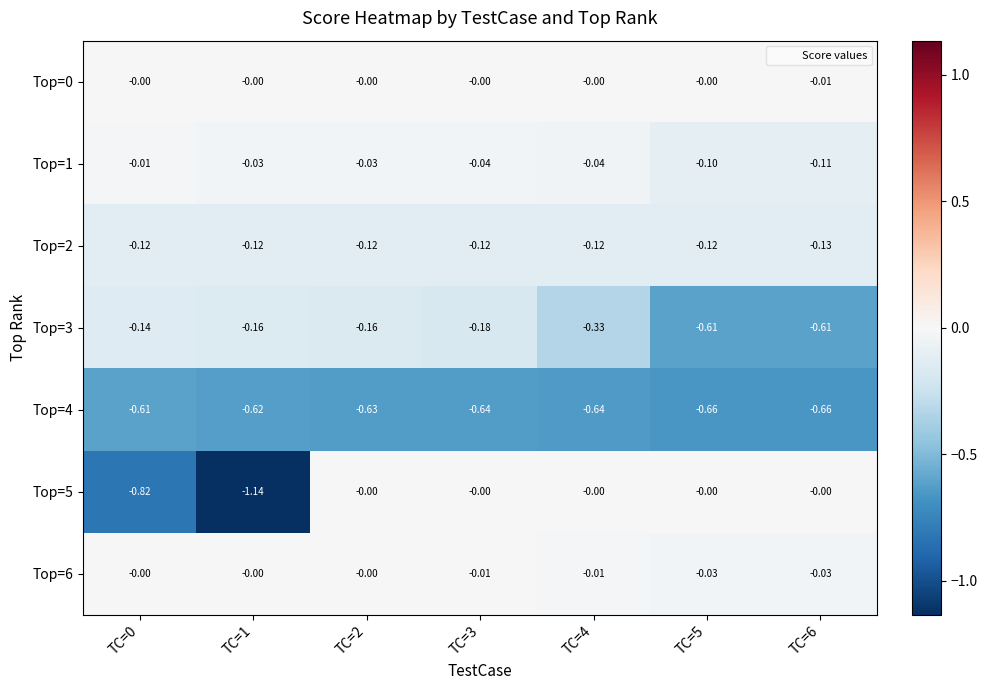

Is the value of Top=3 at TC=2 greater than the value of Top=2 at TC=5?

No